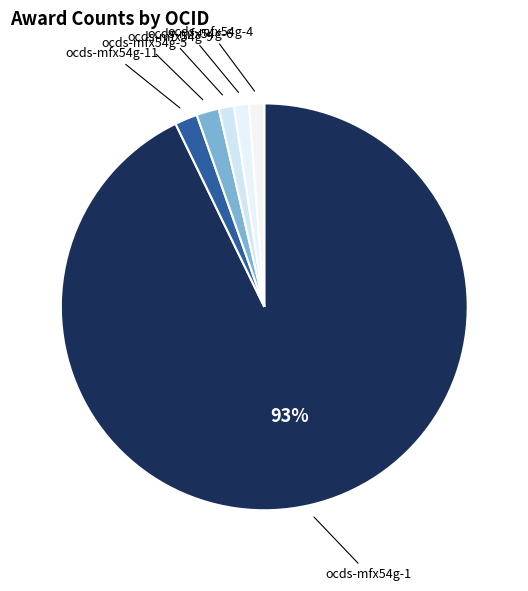

How many segments does this pie chart have?

6